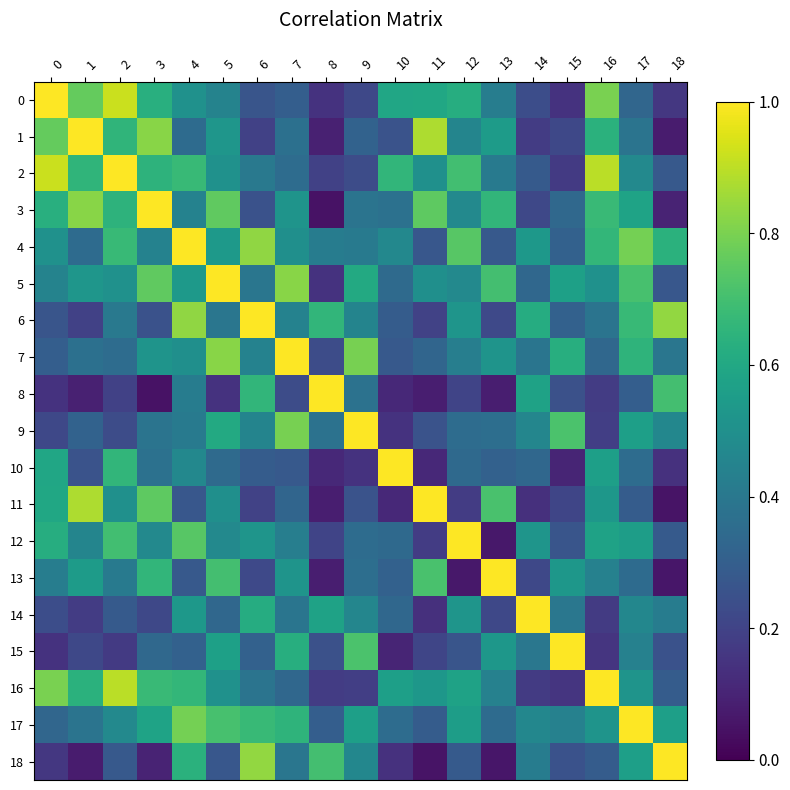

Which label corresponds to the smallest value in the chart?

8